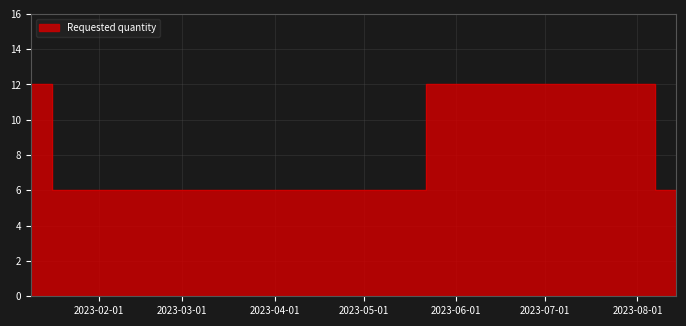

List the labels in order of value, largest first.

2023-01-09, 2023-05-22, 2023-01-16, 2023-01-23, 2023-04-10, 2023-05-15, 2023-08-07, 2023-08-14